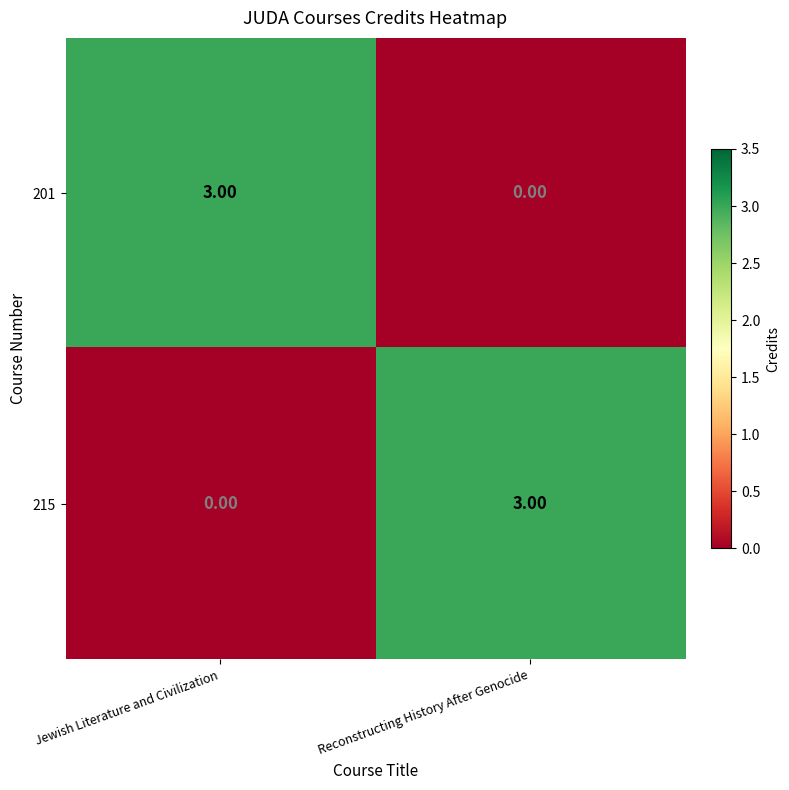

How many data points does each series have?

2